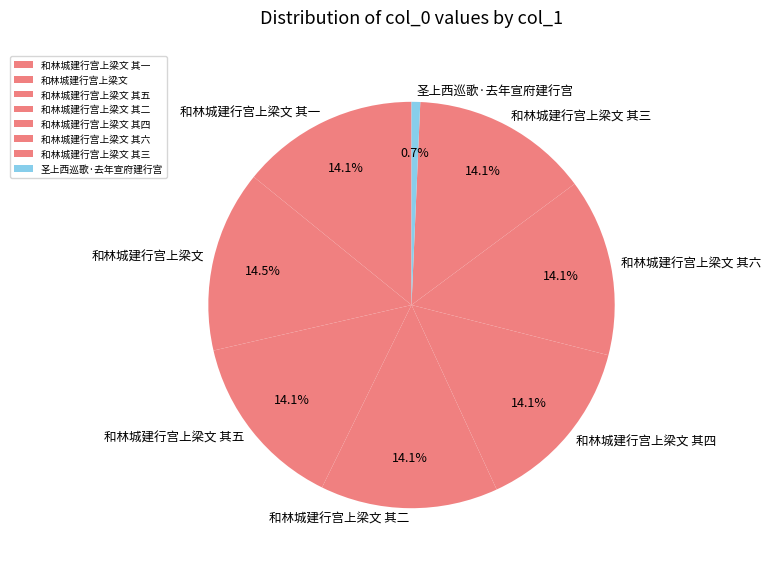

To the nearest percent, what portion does 和林城建行宫上梁文 其三 represent?

14%